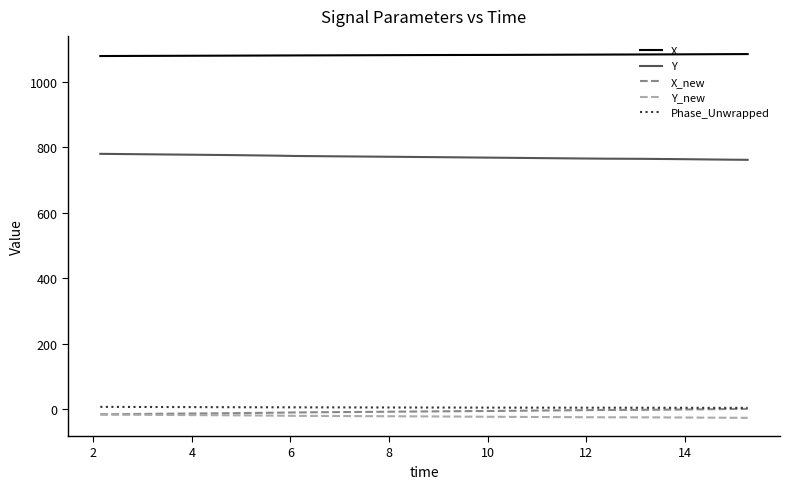

True or false: X and X_new intersect in this chart.

False